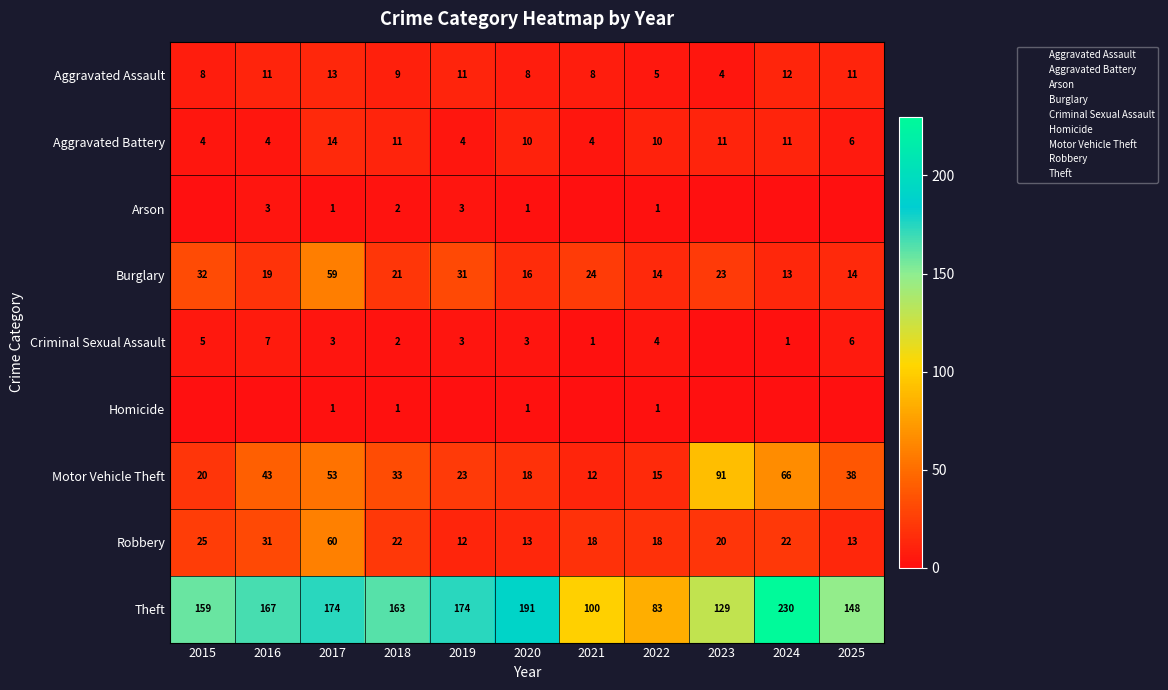

How many values in the Motor Vehicle Theft series exceed 33?

5